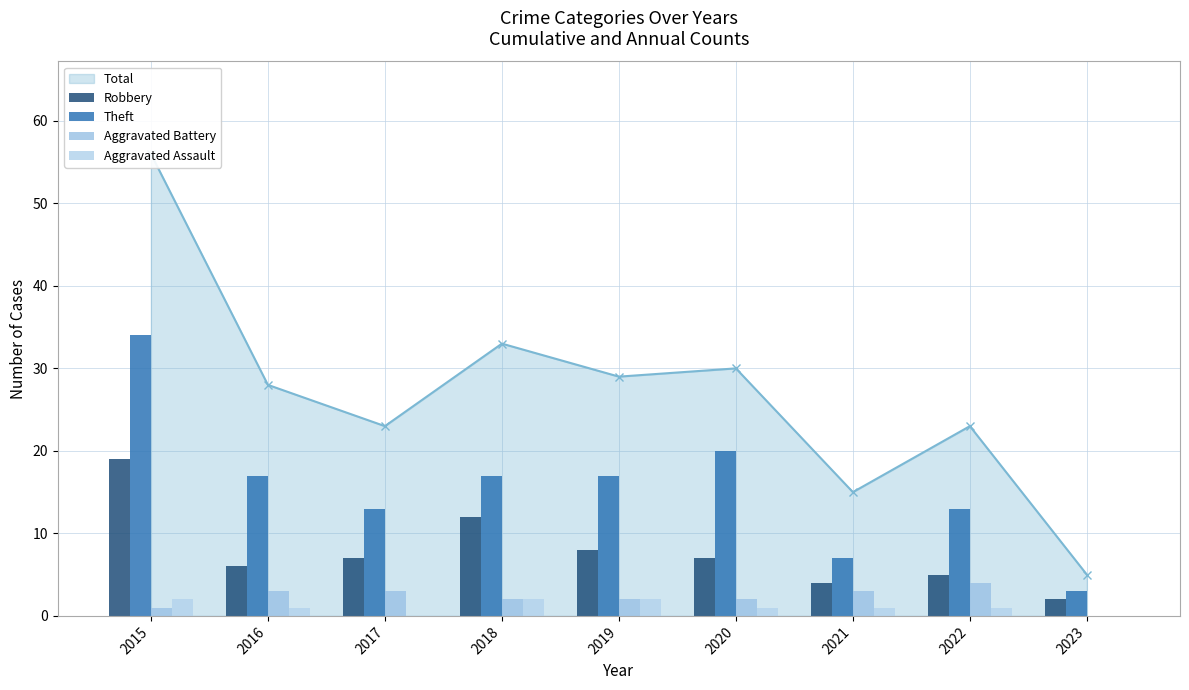

Reading left to right, list all the values displayed in this chart.

Robbery: 2015=19	2016=6	2017=7	2018=12	2019=8	2020=7	2021=4	2022=5	2023=2
Theft: 2015=34	2016=17	2017=13	2018=17	2019=17	2020=20	2021=7	2022=13	2023=3
Aggravated Battery: 2015=1	2016=3	2017=3	2018=2	2019=2	2020=2	2021=3	2022=4	2023=0
Aggravated Assault: 2015=2	2016=1	2017=0	2018=2	2019=2	2020=1	2021=1	2022=1	2023=0